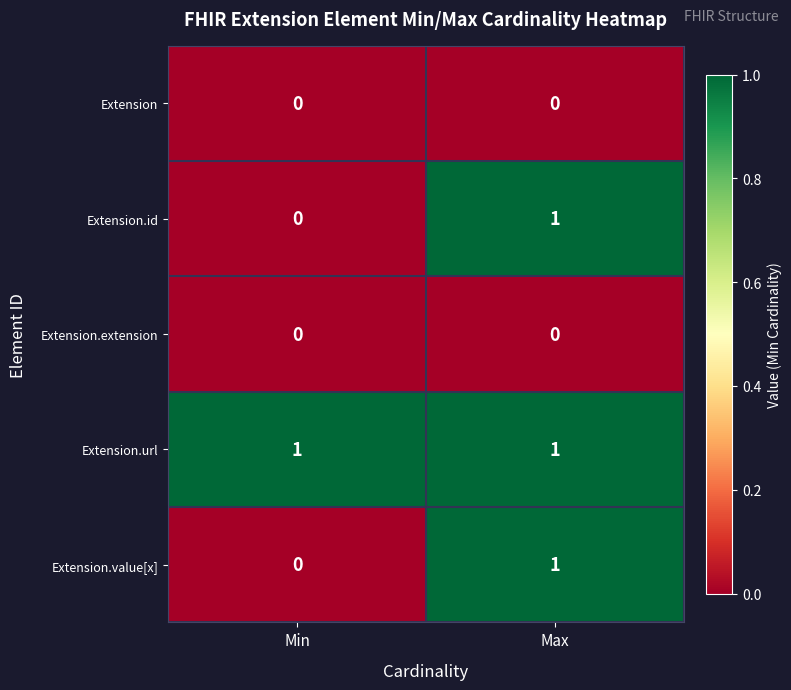

Rank the categories by Extension.id value from highest to lowest.

Max, Min